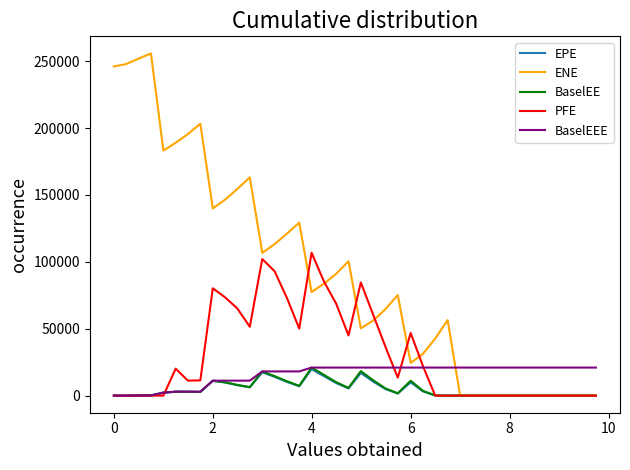

Which series has the largest total across all categories?

ENE